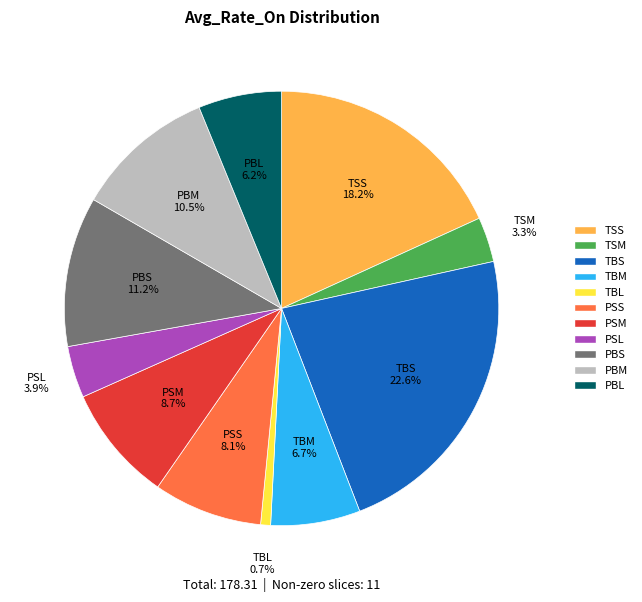

Does any single category account for the majority?

No